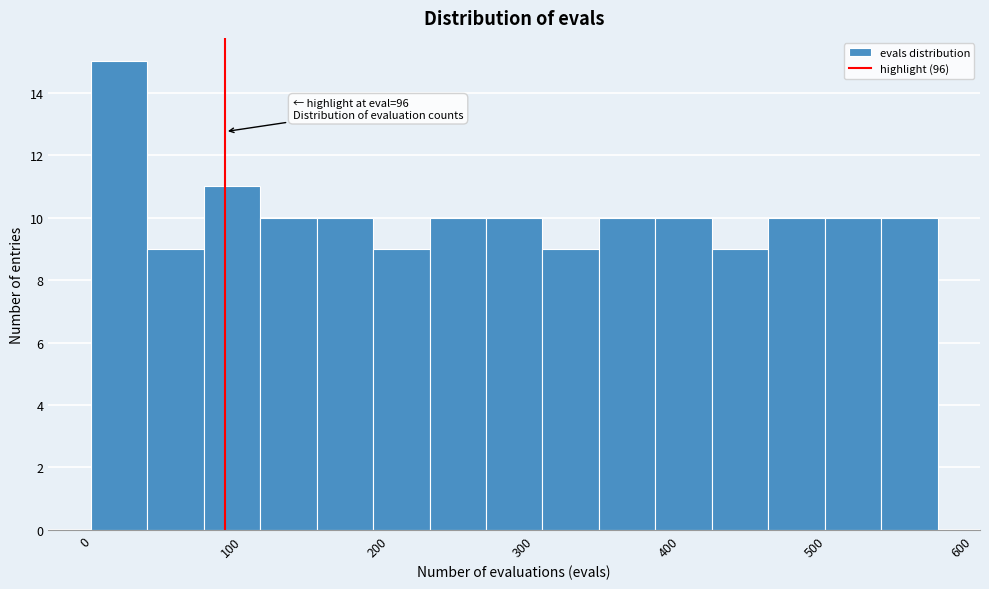

Around what value on the x-axis is the tallest bar? Give the approximate position of its centre, as read against the axis.

20